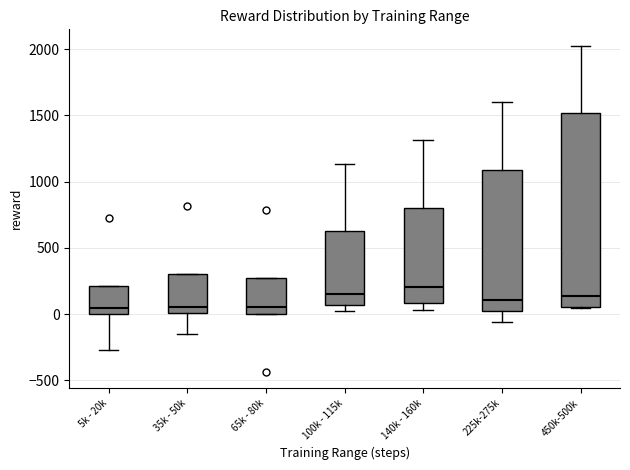

Which box is the tallest, from its lower edge to its upper edge?

450k-500k